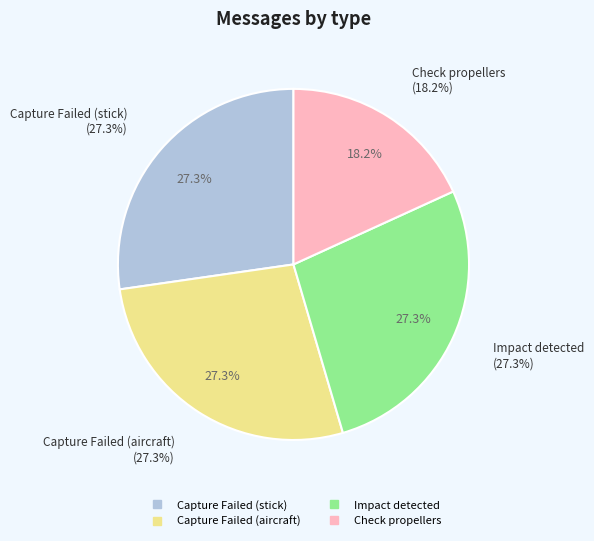

What is the largest slice in the pie chart?

Capture Failed (stick)